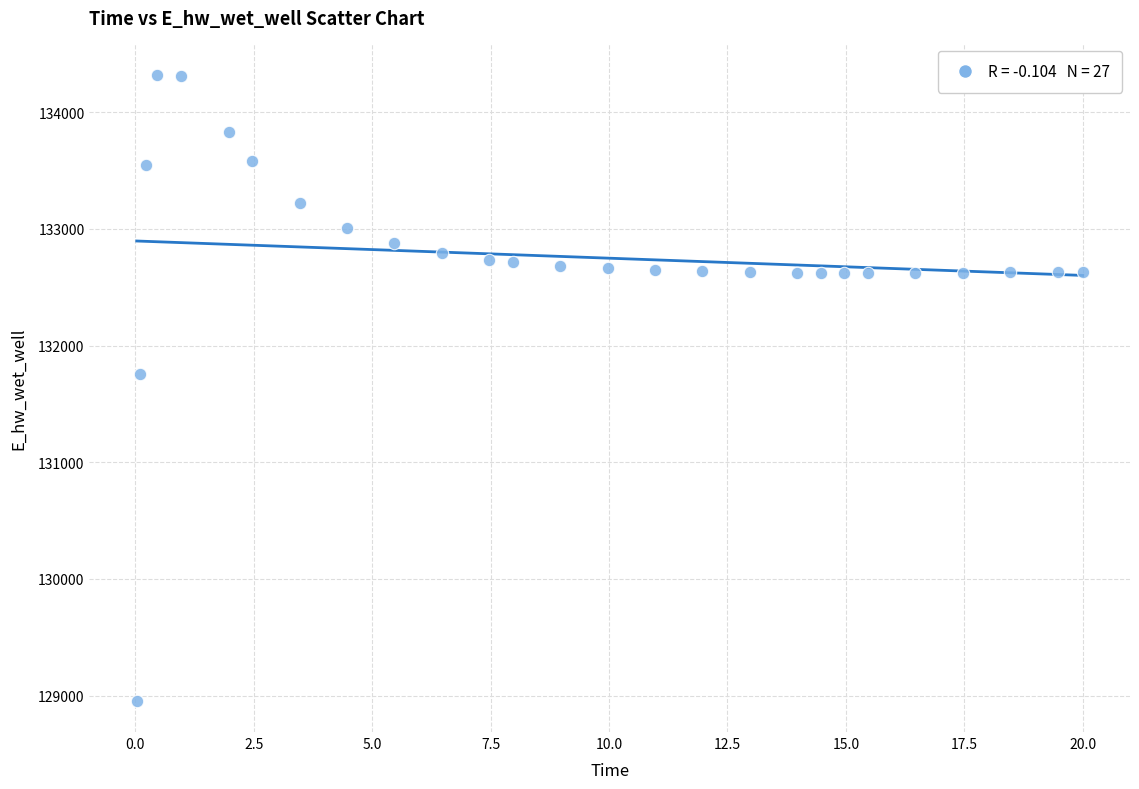

What is the range of Y values (max minus min)?

5365.6